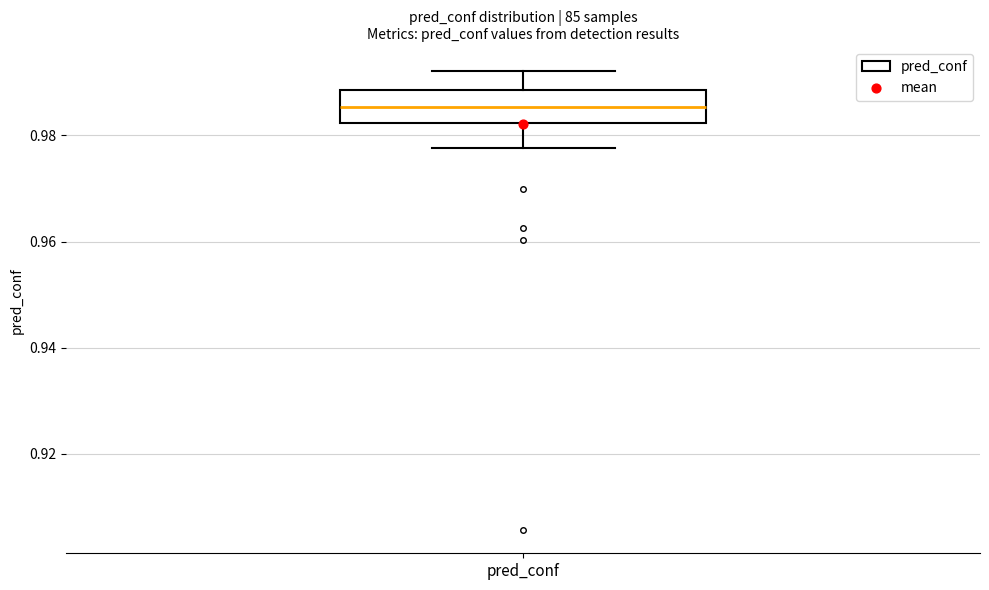

Where does the upper whisker of the box for pred_conf end on the y-axis? The values are not printed on the chart, so give them approximately, as read against the axis.

0.992